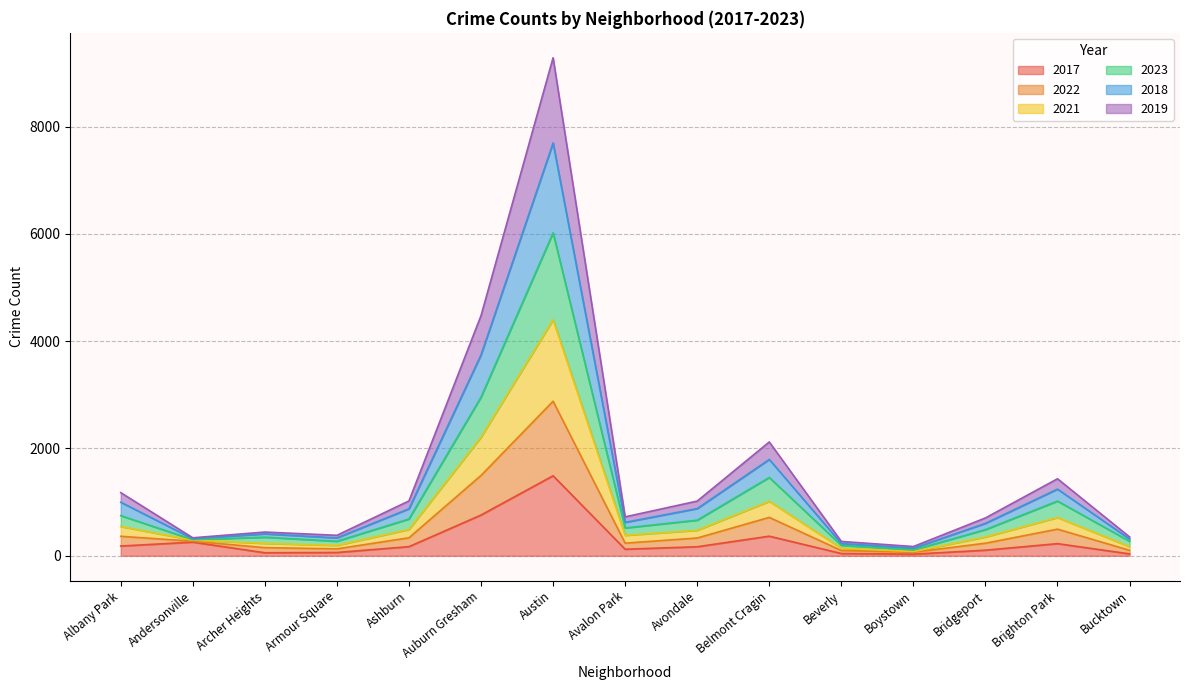

At which category is the sum across all series the highest?

Austin